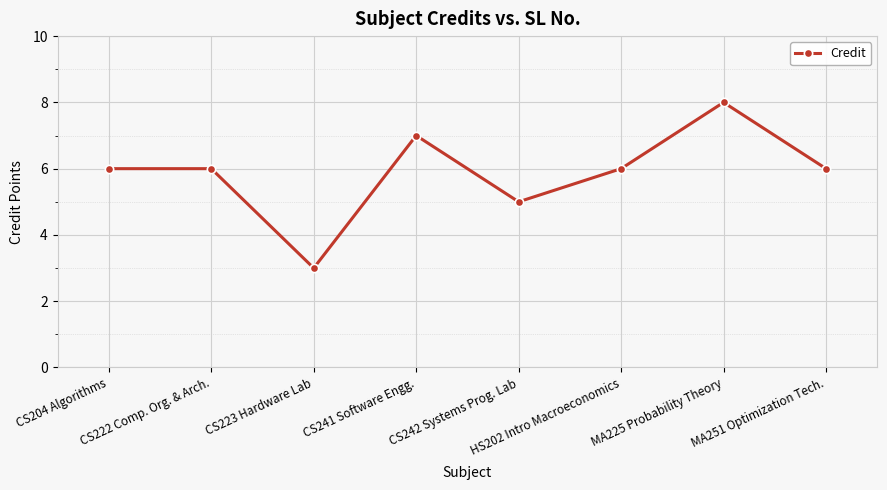

What position from the right is CS223 Hardware Lab?

6